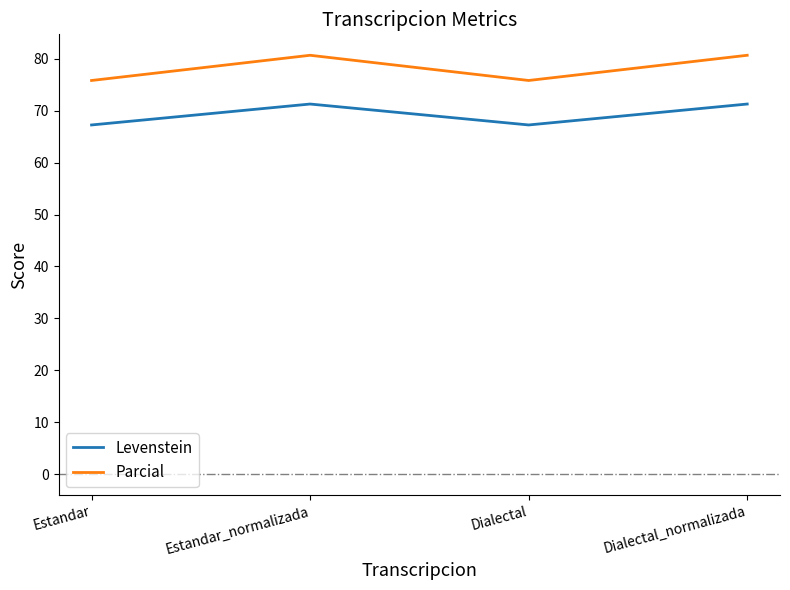

True or false: Levenstein and Parcial cross at least once.

False